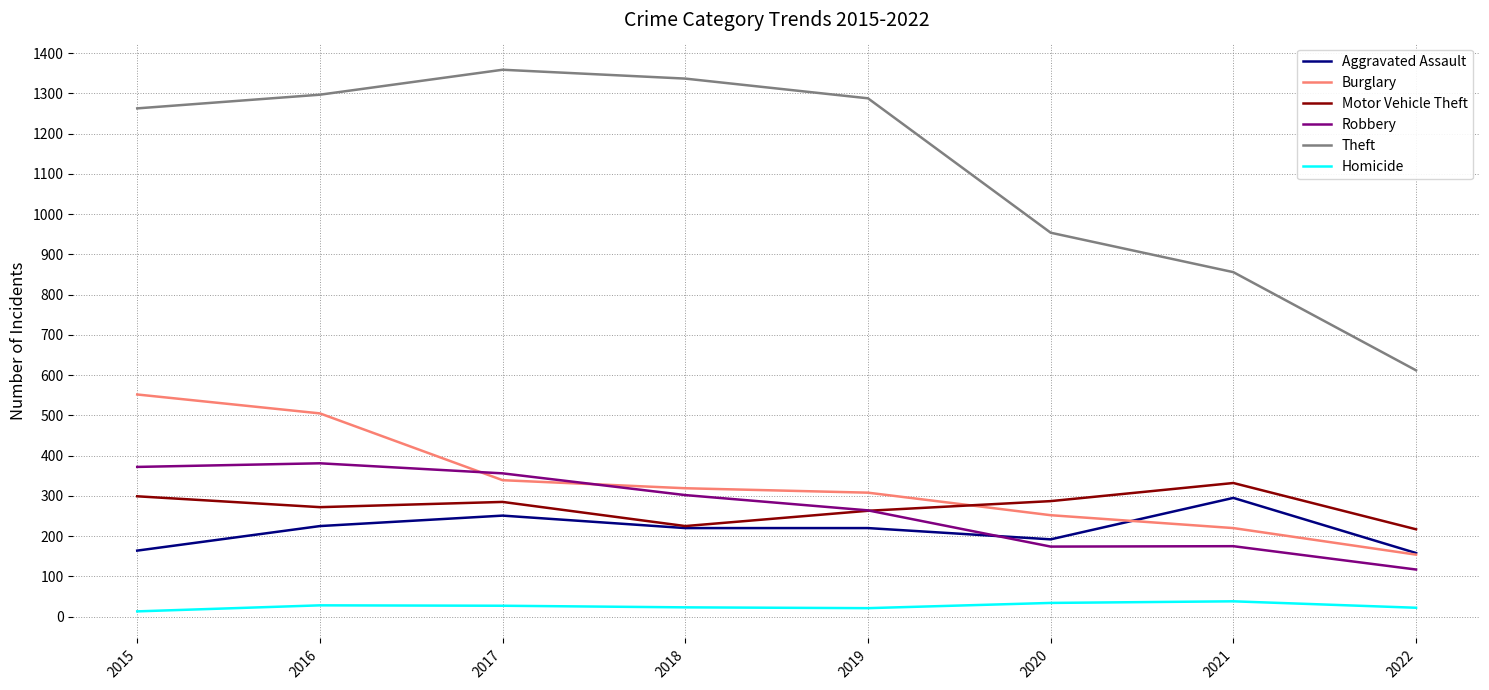

Does the chart have visible grid lines?

Yes